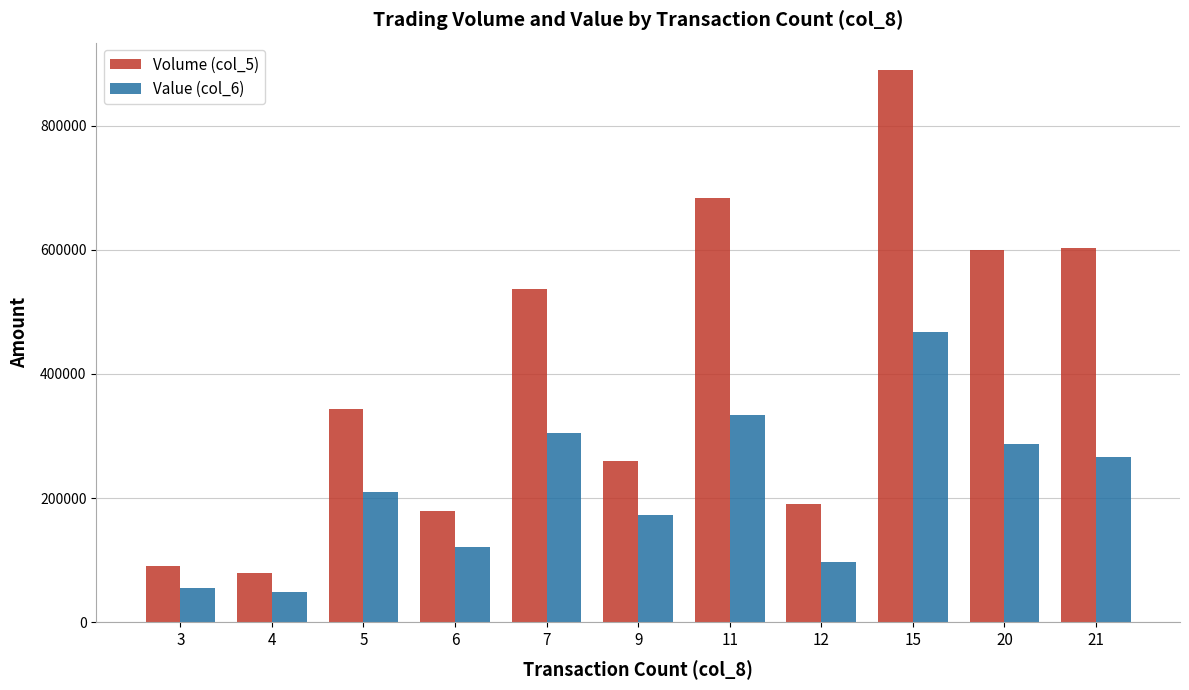

Reading left to right, extract all data points from this chart.

Volume (col_5): 3=90000	4=80000	5=344000	6=180000	7=536000	9=259000	11=684000	12=191000	15=889000	20=599000	21=603000
Value (col_6): 3=55500	4=49400	5=209880	6=121300	7=304130	9=172710	11=334440	12=97090	15=467600	20=286390	21=266870